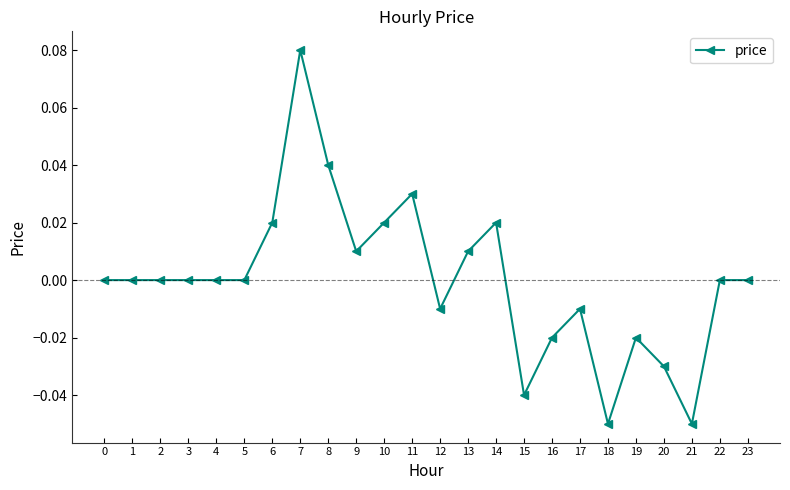

True or false: the data shows 0.1 at 2.

False